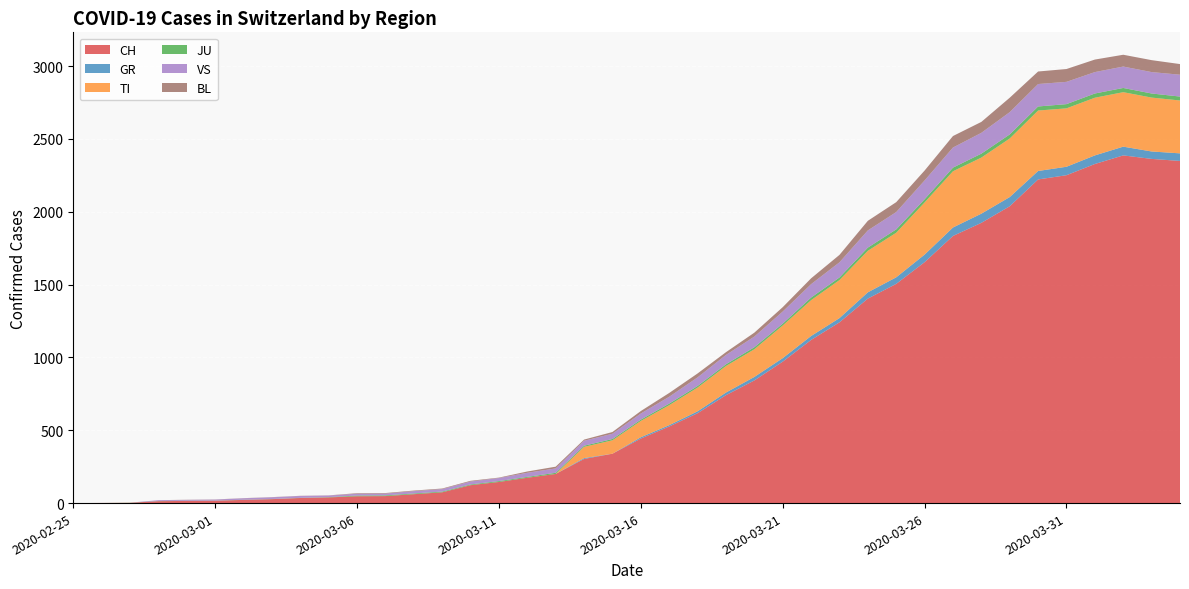

Reading right to left, extract all data points from this chart.

CH: 2349	2363	2387	2328	2251	2222	2038	1924	1834	1654	1505	1404	1241	1120	971	842	741	617	526	443	339	303	200	174	145	123	74	61	48	47	39	35	27	22	16	15	13	2	1	0
GR: 52	51	60	59	58	58	63	63	58	52	45	43	29	27	24	24	18	13	9	9	0	6	0	0	0	0	0	0	0	0	0	0	0	0	0	0	0	0	0	0
TI: 363	370	374	396	401	415	402	385	386	358	306	285	261	246	224	190	182	163	137	112	92	77	0	0	0	0	0	0	0	0	0	0	0	0	0	0	0	0	0	0
JU: 27	28	29	29	29	28	28	27	25	22	23	22	18	18	13	14	12	11	11	9	9	8	8	6	6	5	5	5	5	5	2	1	1	1	1	1	1	1	0	0
VS: 150	147	147	147	153	154	153	143	138	129	119	118	104	92	83	73	64	59	47	42	36	34	30	28	21	20	17	16	12	12	11	13	12	10	7	6	6	0	0	0
BL: 73	82	81	86	88	86	99	75	79	68	68	66	51	40	30	27	19	27	26	17	12	8	12	9	3	5	4	4	4	4	1	1	1	1	1	1	0	0	0	0